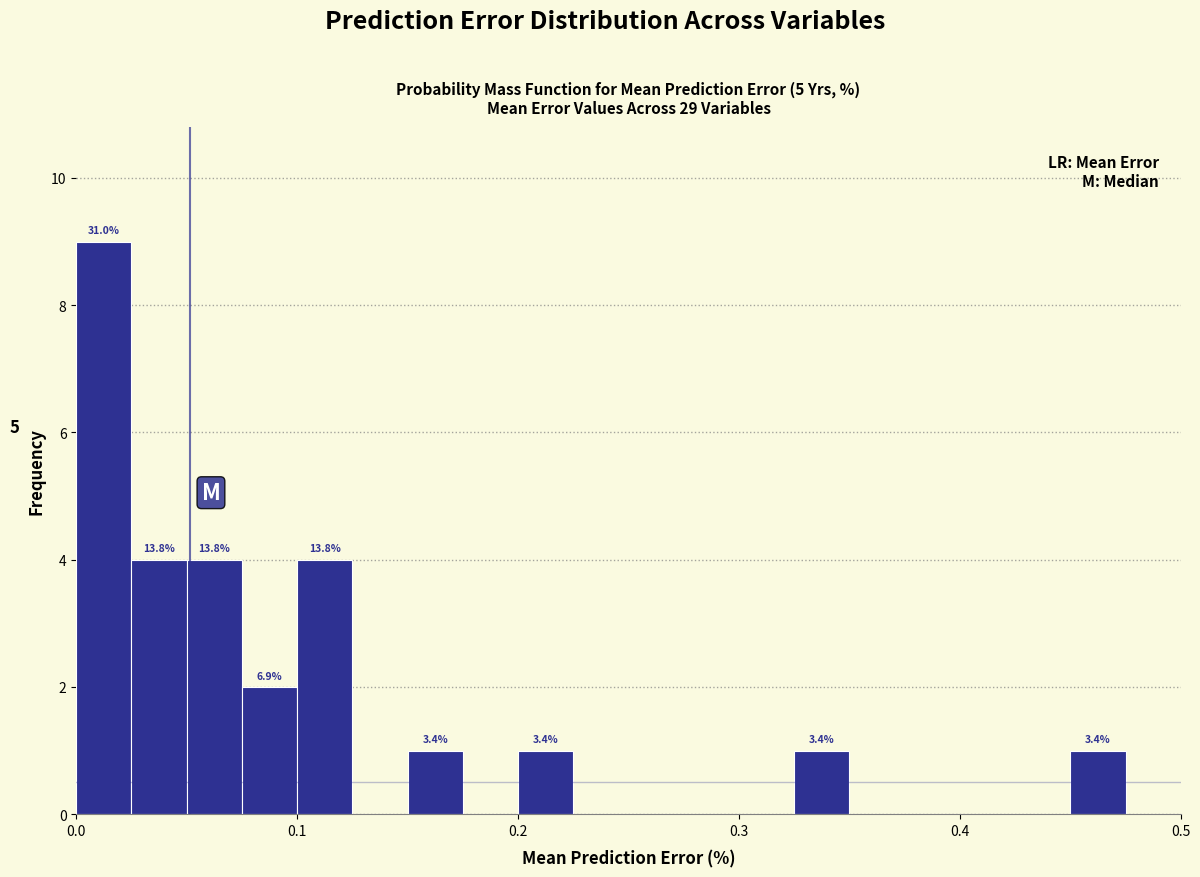

Read against the x-axis, roughly where is the centre of the tallest bar?

0.01